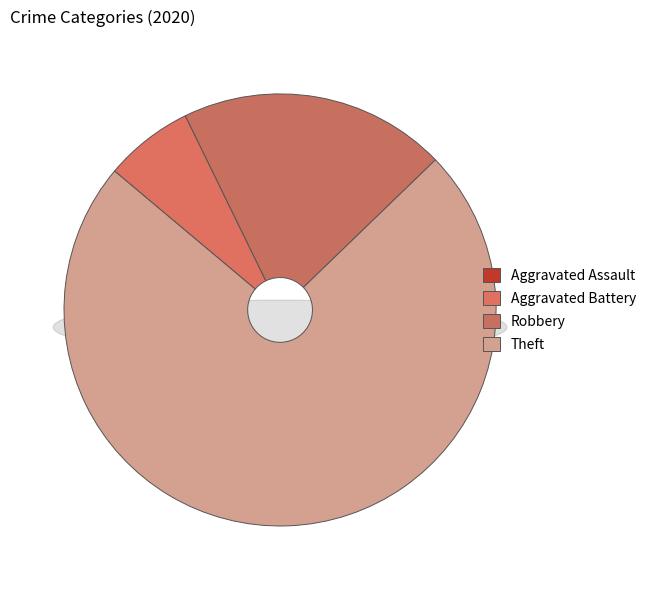

Count the number of slices in the pie.

4